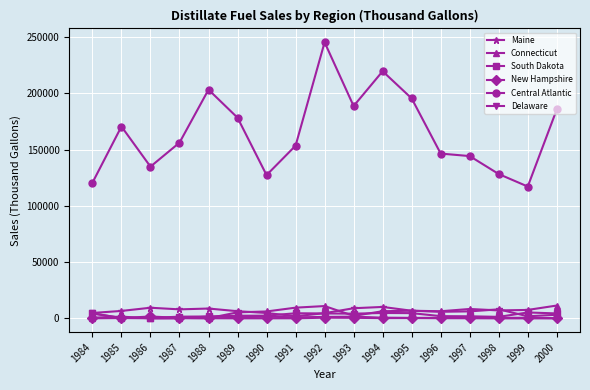

True or false: South Dakota and Central Atlantic intersect in this chart.

False